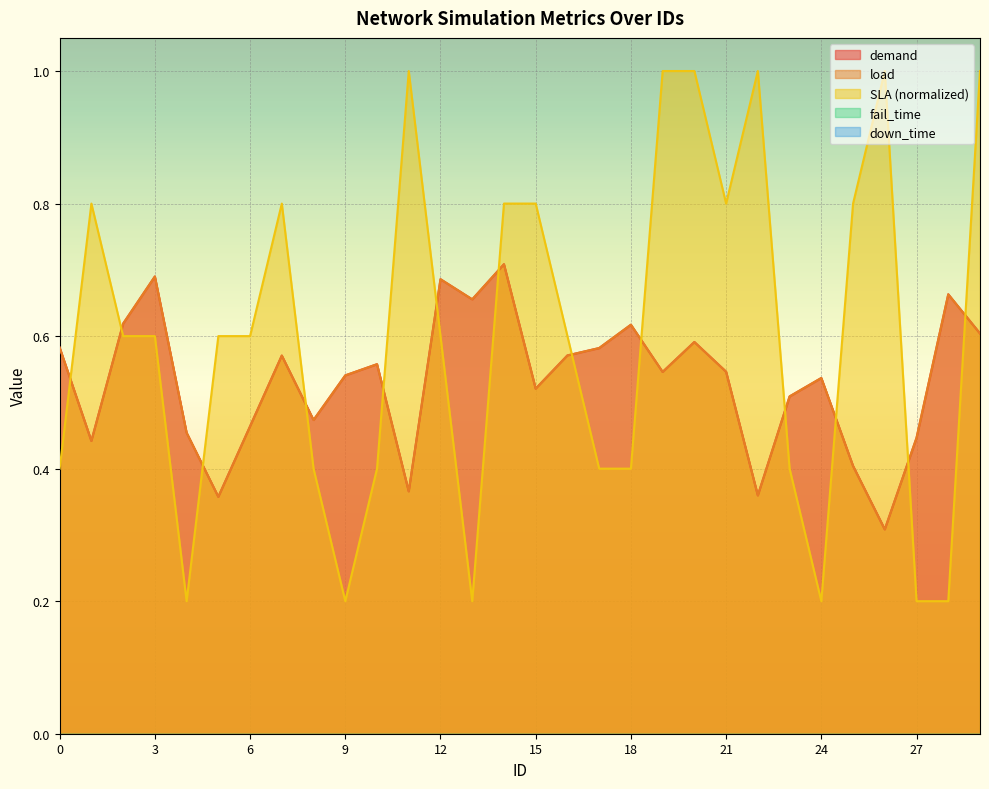

Reading left to right, what are all the values shown in this chart?

demand: 0.6	0.4	0.6	0.7	0.5	0.4	0.5	0.6	0.5	0.5	0.6	0.4	0.7	0.7	0.7	0.5	0.6	0.6	0.6	0.5	0.6	0.5	0.4	0.5	0.5	0.4	0.3	0.4	0.7	0.6
load: 0.6	0.4	0.6	0.7	0.5	0.4	0.5	0.6	0.5	0.5	0.6	0.4	0.7	0.7	0.7	0.5	0.6	0.6	0.6	0.5	0.6	0.5	0.4	0.5	0.5	0.4	0.3	0.4	0.7	0.6
SLA: 0.4	0.8	0.6	0.6	0.2	0.6	0.6	0.8	0.4	0.2	0.4	1.0	0.6	0.2	0.8	0.8	0.6	0.4	0.4	1.0	1.0	0.8	1.0	0.4	0.2	0.8	1.0	0.2	0.2	1.0